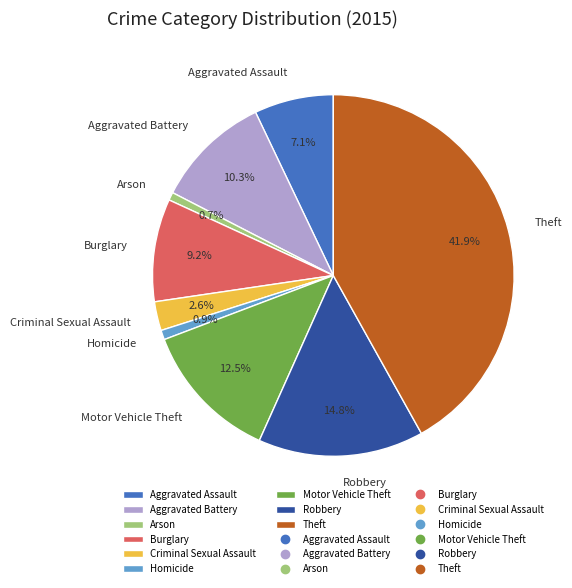

Does Motor Vehicle Theft account for over 50% of the chart?

No